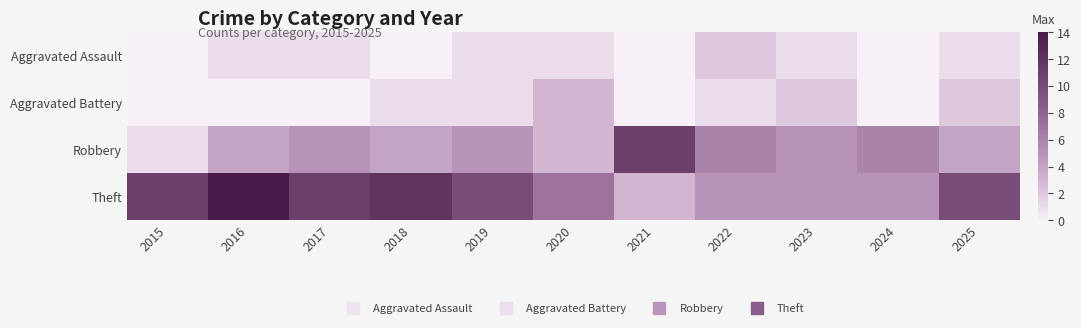

Between 2021 and 2016, which is larger?

2016